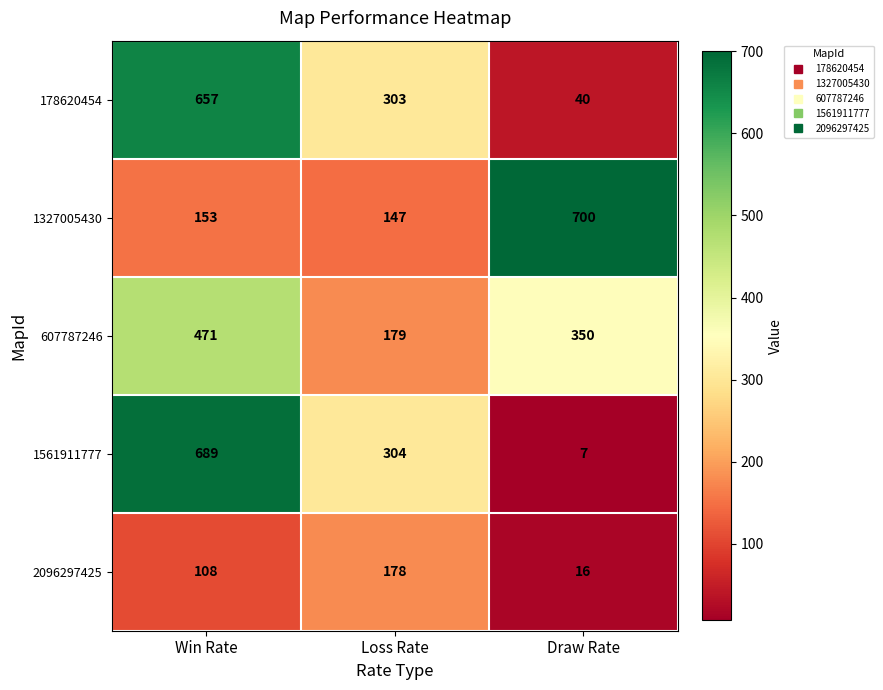

Reading left to right, what are all the values shown in this chart?

178620454: Win Rate=657	Loss Rate=303	Draw Rate=40
1327005430: Win Rate=153	Loss Rate=147	Draw Rate=700
607787246: Win Rate=471	Loss Rate=179	Draw Rate=350
1561911777: Win Rate=689	Loss Rate=304	Draw Rate=7
2096297425: Win Rate=108	Loss Rate=178	Draw Rate=16